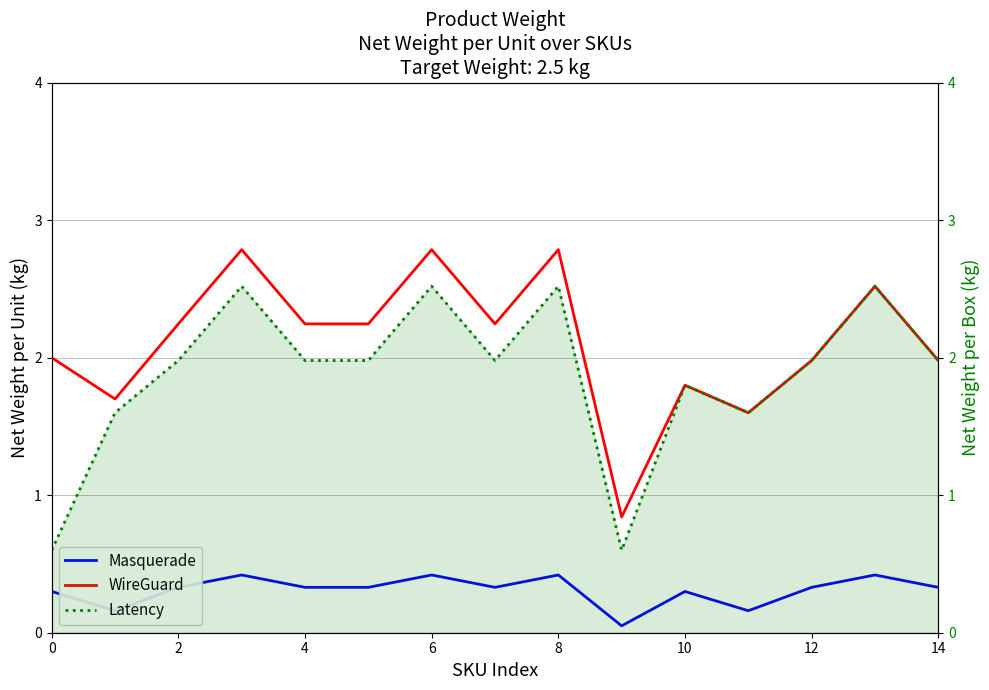

True or false: Latency and WireGuard cross at least once.

False